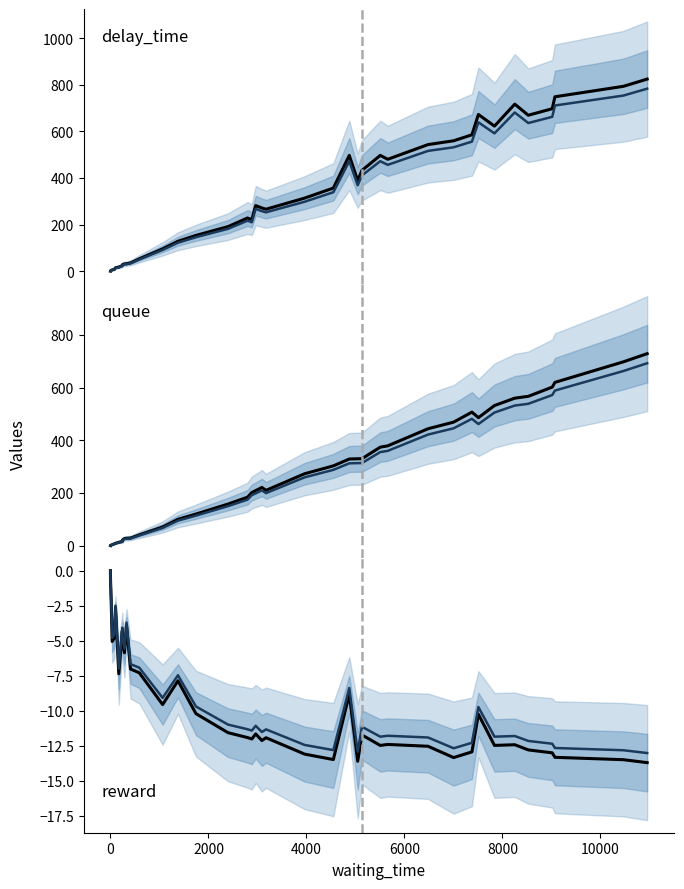

In delay_time, how many points are higher than both neighbors (excluding endpoints)?

6